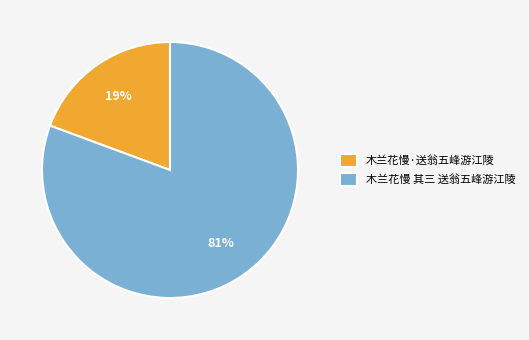

Which has a higher value, 木兰花慢·送翁五峰游江陵 or 木兰花慢 其三 送翁五峰游江陵?

木兰花慢 其三 送翁五峰游江陵